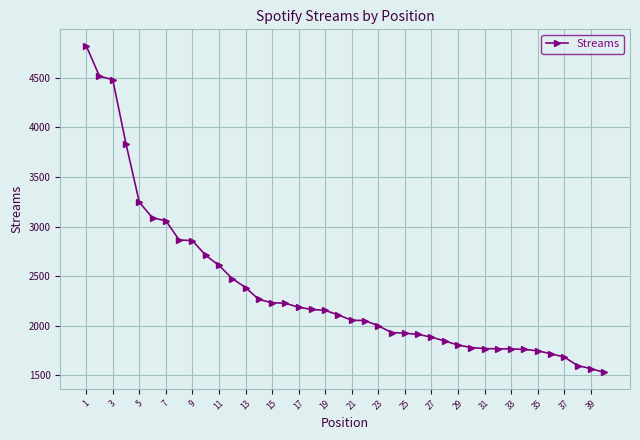

How many data points does each series have?

40